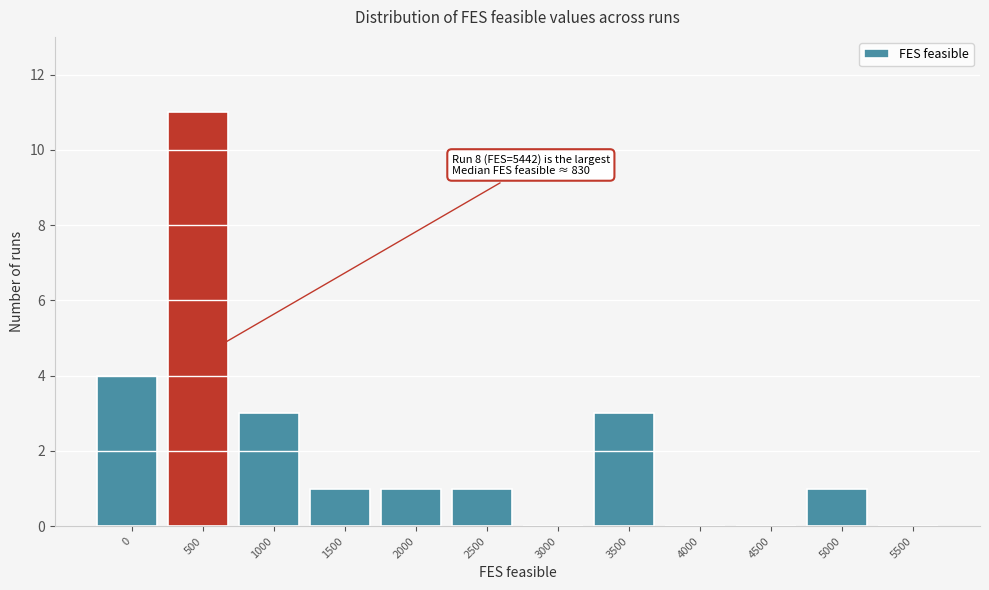

Reading left to right, transcribe all the data shown in this chart.

0=4	500=11	1000=3	1500=1	2000=1	2500=1	3000=0	3500=3	4000=0	4500=0	5000=1	5500=0